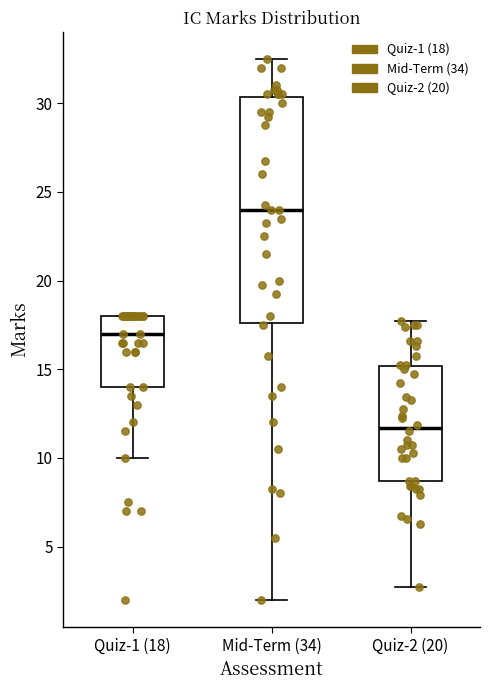

Reading left to right, transcribe this box plot: for each box, give where its median line is, the range the box spans, and where its two whiskers end, as read against the y-axis. The values are not printed on the chart, so give them approximately, as read against the axis.

Quiz-1 (18): median 17.0, box 14.0 to 18.0, whiskers 10.0 to 18.0
Mid-Term (34): median 24.0, box 17.5 to 30.5, whiskers 2.0 to 32.5
Quiz-2 (20): median 11.5, box 8.5 to 15.0, whiskers 3.0 to 18.0